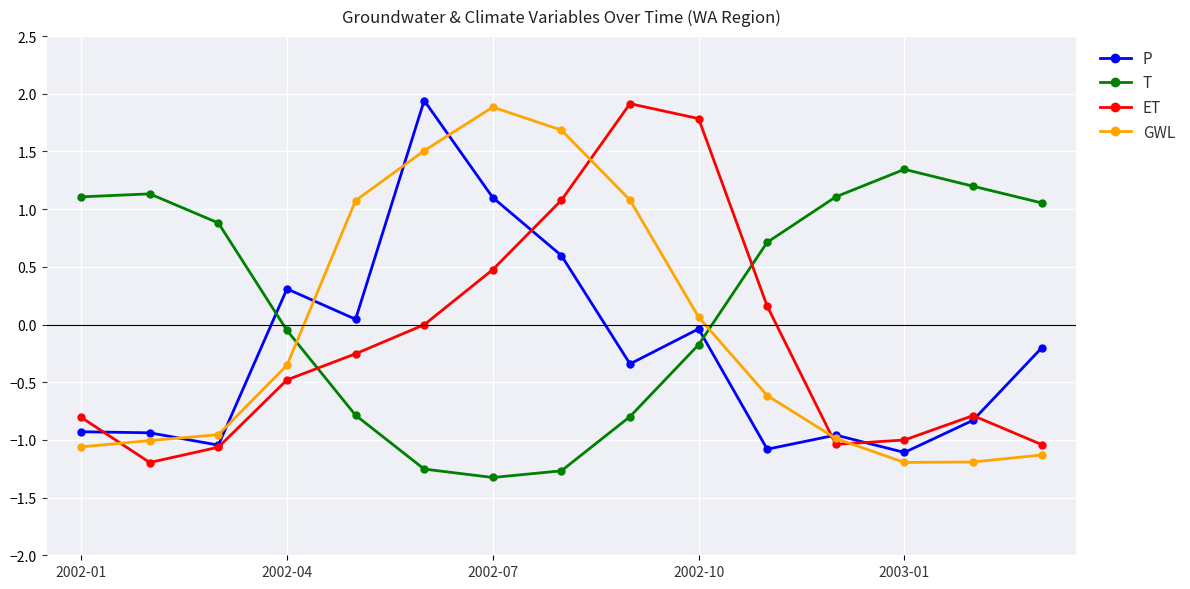

True or false: T and P intersect in this chart.

True